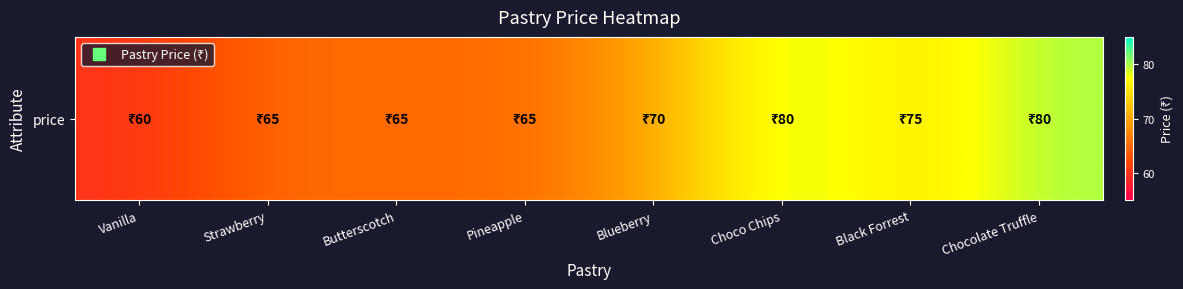

The chart shows a value of 65 at Pineapple. True or false?

True